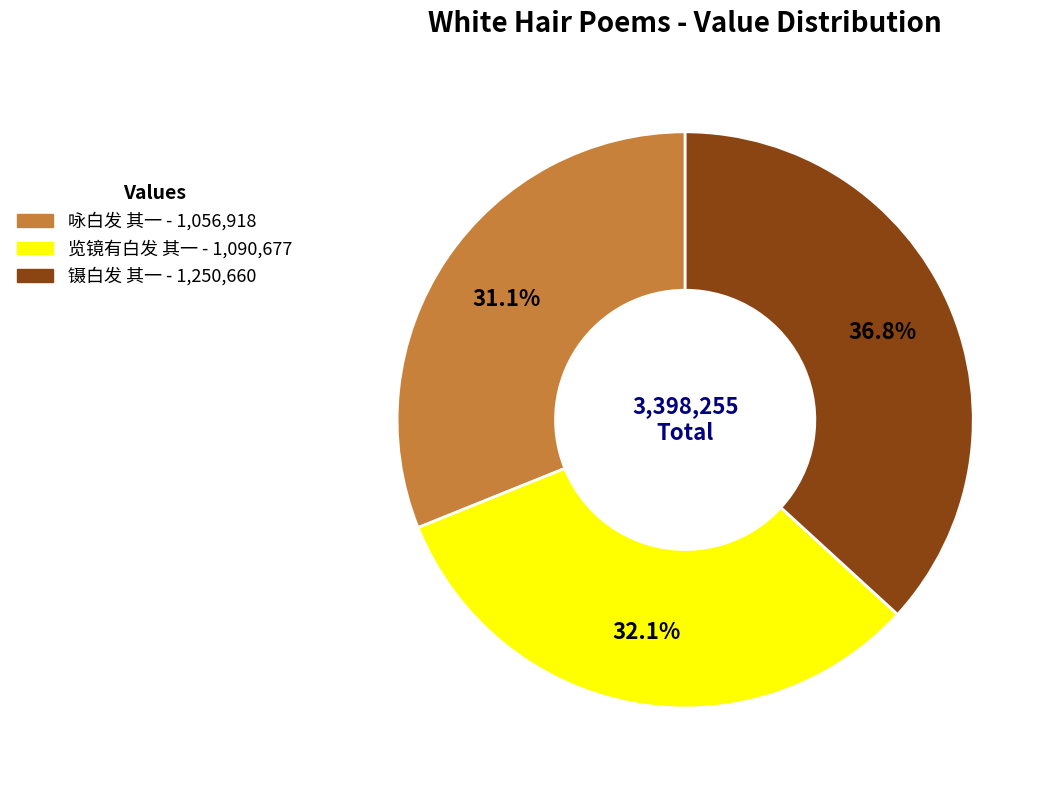

How many segments does this pie chart have?

3